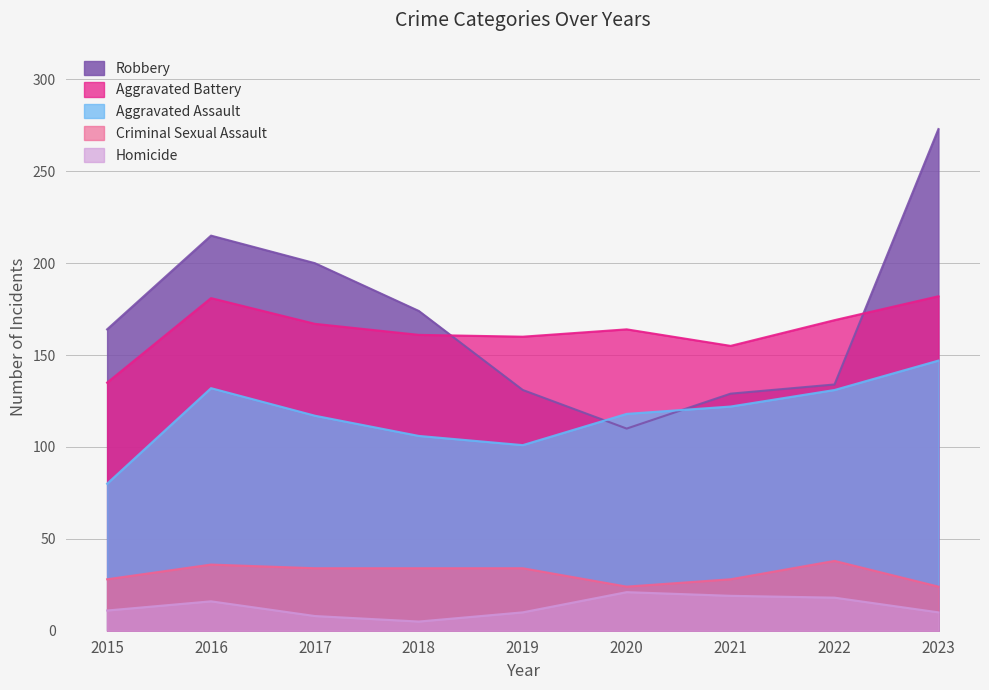

Where does the Criminal Sexual Assault series first go above 34?

2016